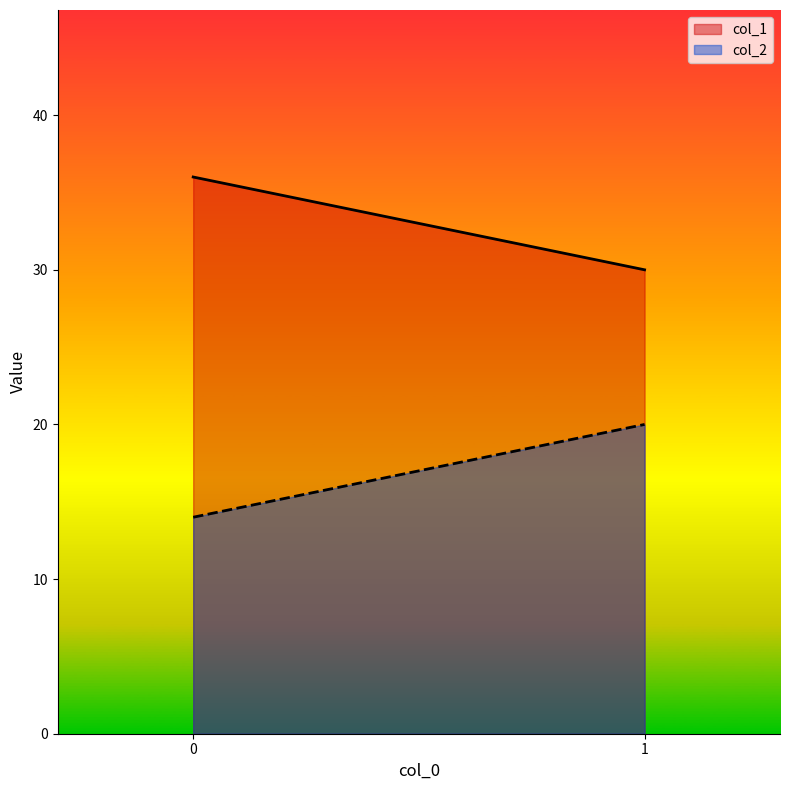

Reading left to right, transcribe all the data shown in this chart.

col_1: 36	30
col_2: 14	20